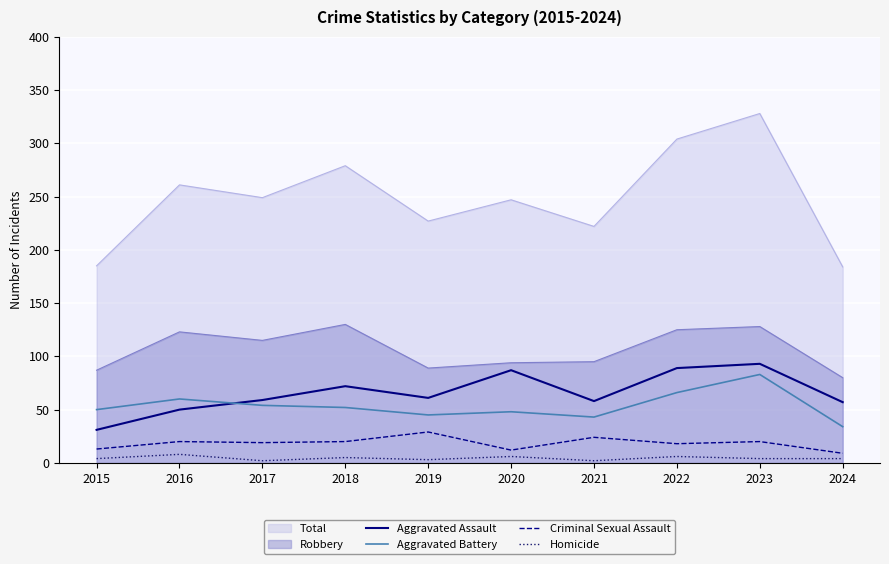

True or false: Homicide has more than 2 interior local peaks.

True